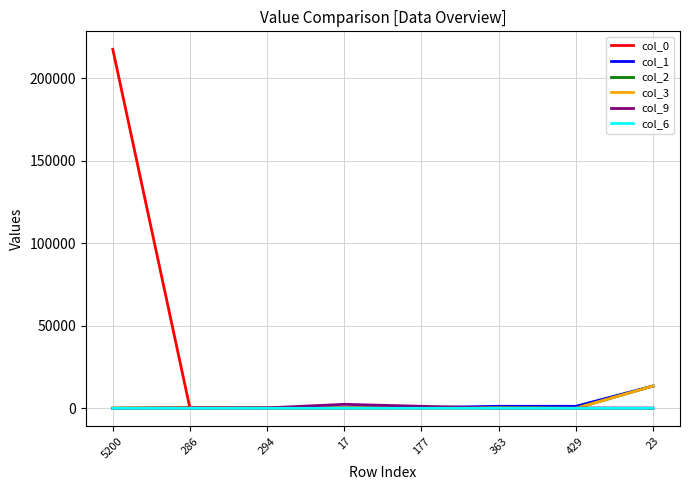

The value of col_6 at 5200 is 0. True or false?

True